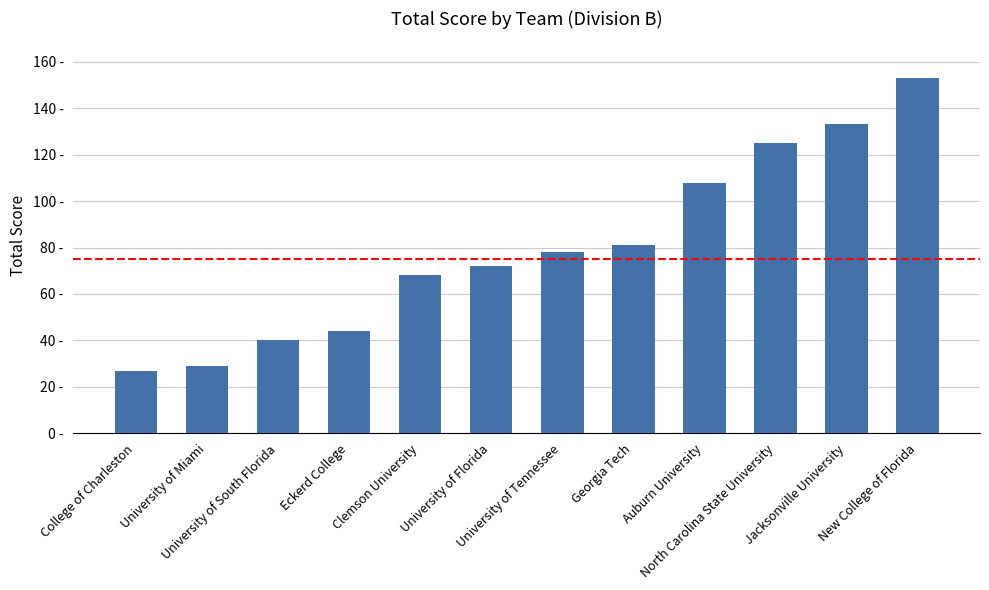

Reading left to right, transcribe all the data shown in this chart.

College of Charleston=27	University of Miami=29	University of South Florida=40	Eckerd College=44	Clemson University=68	University of Florida=72	University of Tennessee=78	Georgia Tech=81	Auburn University=108	North Carolina State University=125	Jacksonville University=133	New College of Florida=153